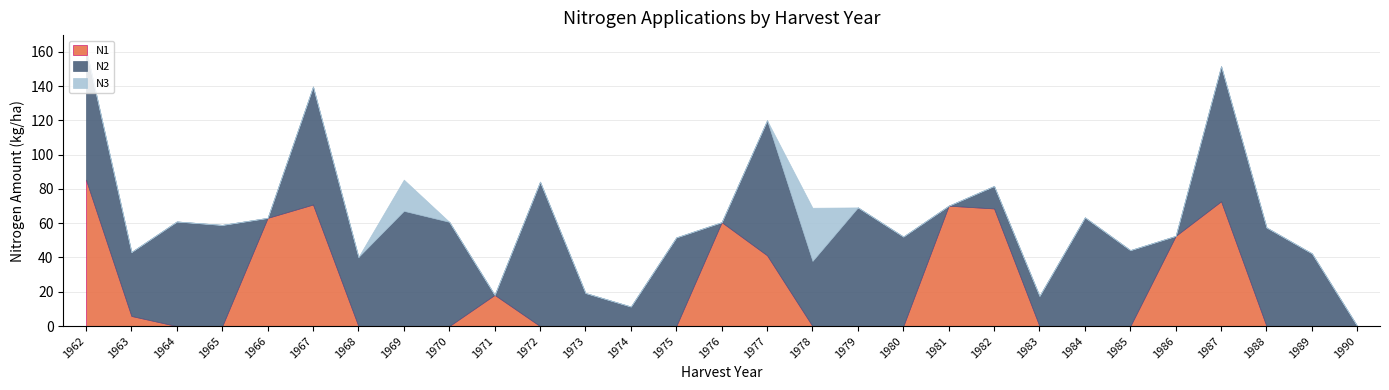

Between 1982 and 1979, which is larger?

1982